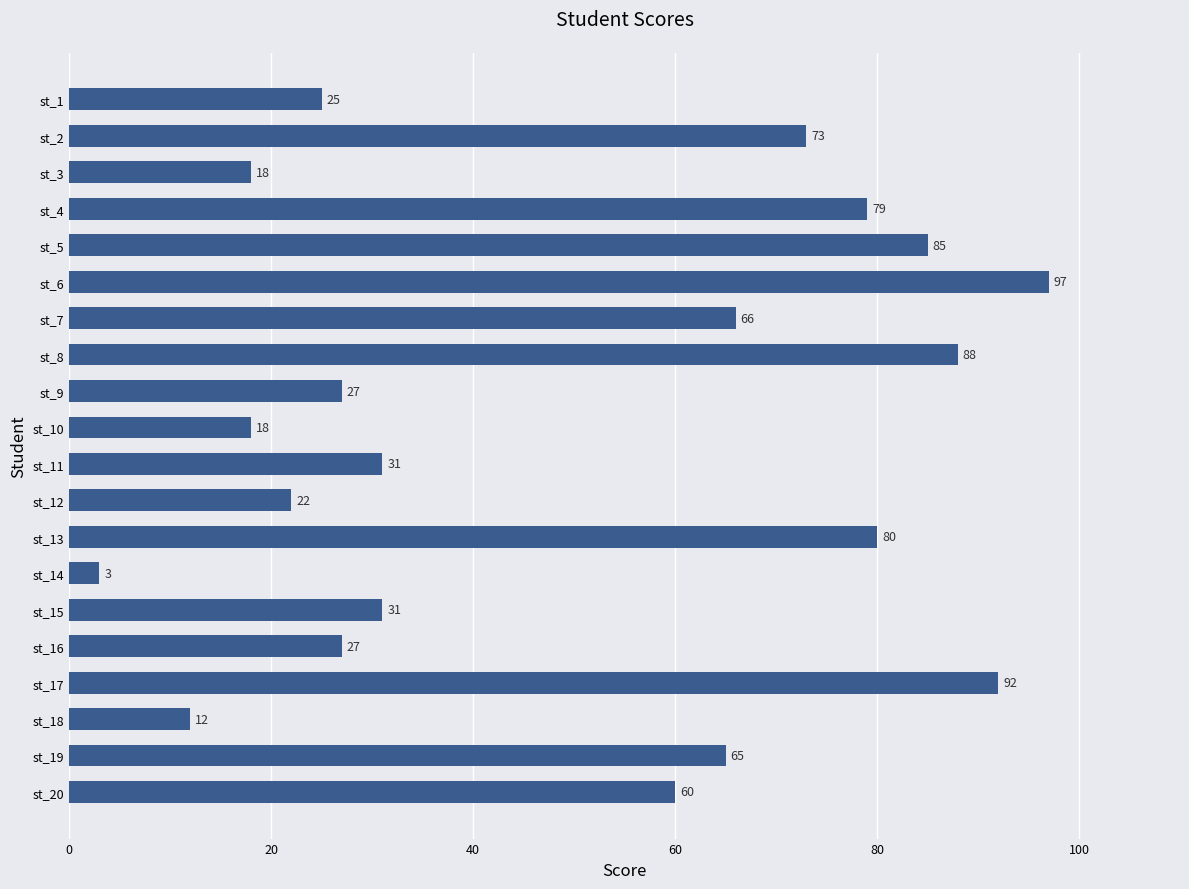

What is the difference between the second highest and second lowest values?

80